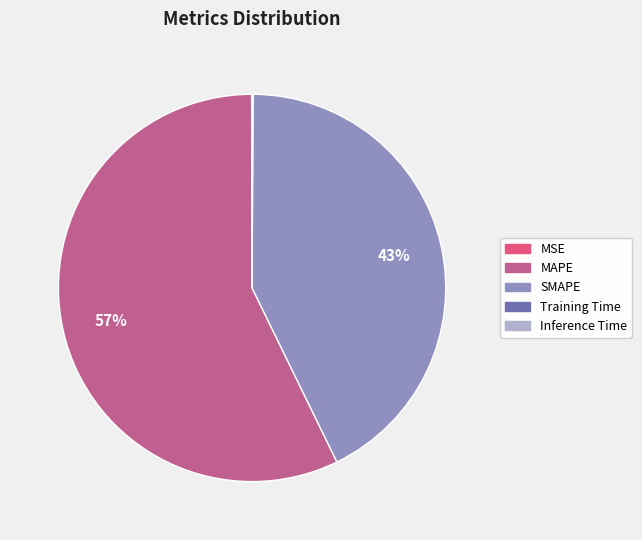

Is it true that SMAPE is 35% of the pie?

False